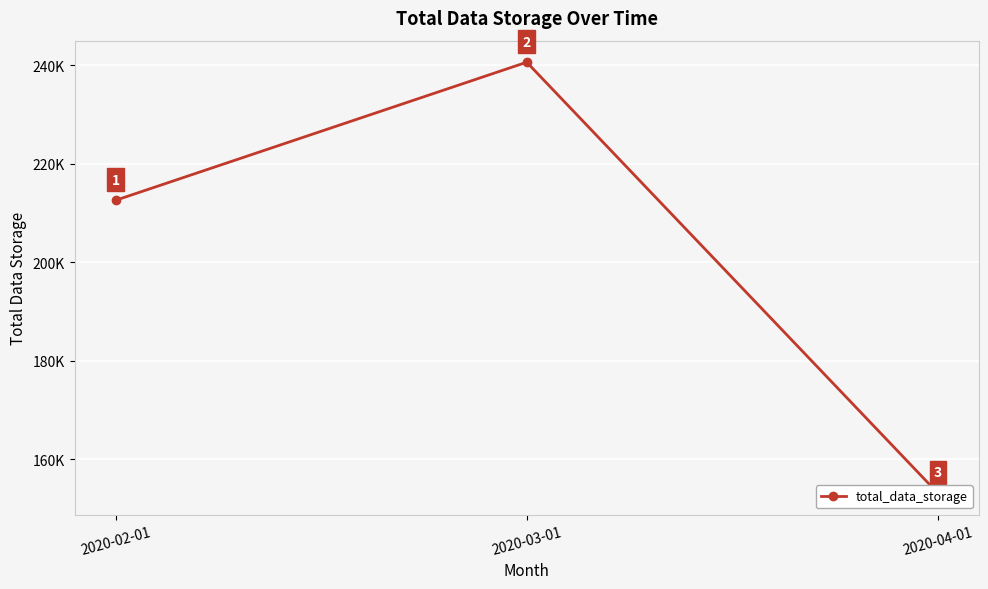

What is the difference between the maximum and second lowest values?

28023